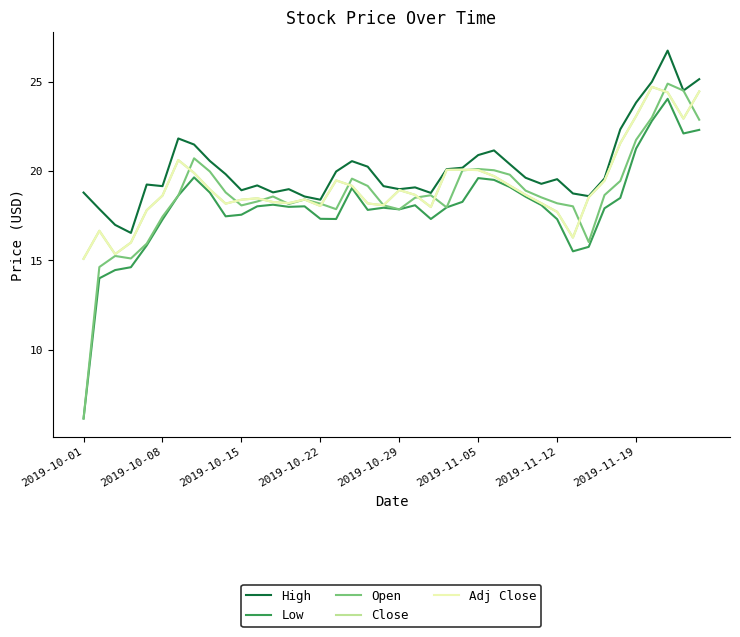

Does the chart display data point markers on the line(s)?

No